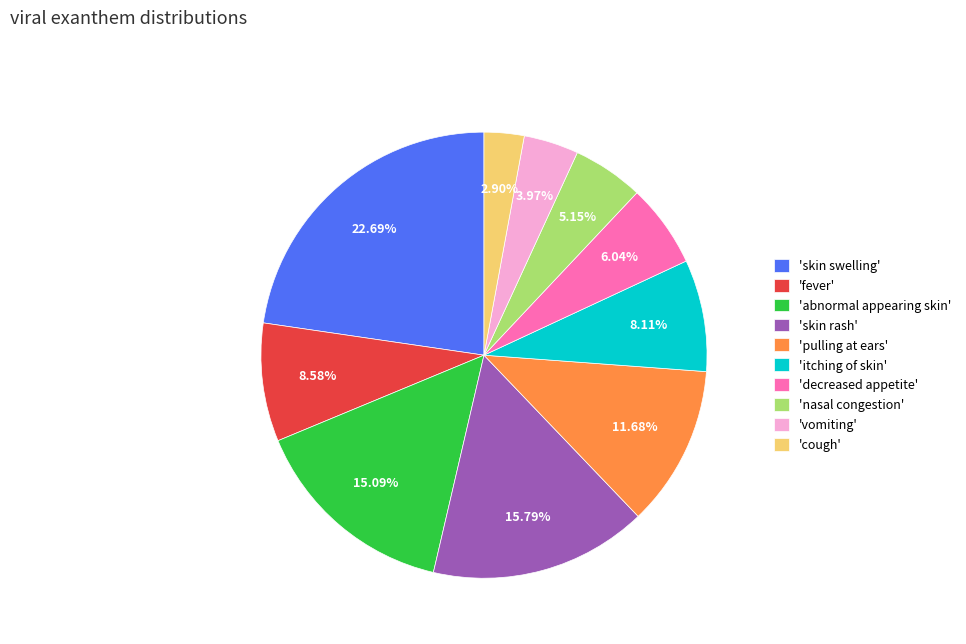

Does 'decreased appetite' represent more than half of the total?

No